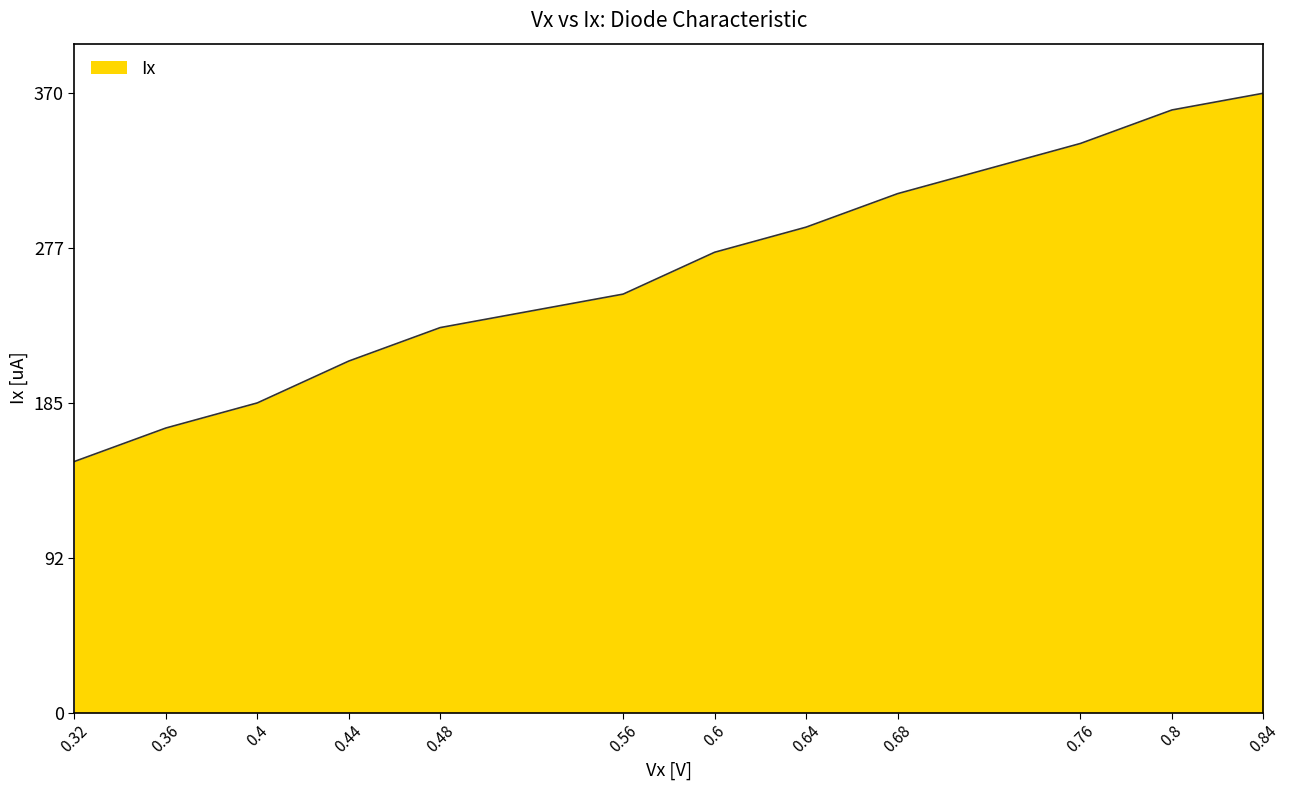

Does the chart display data point markers on the line(s)?

No